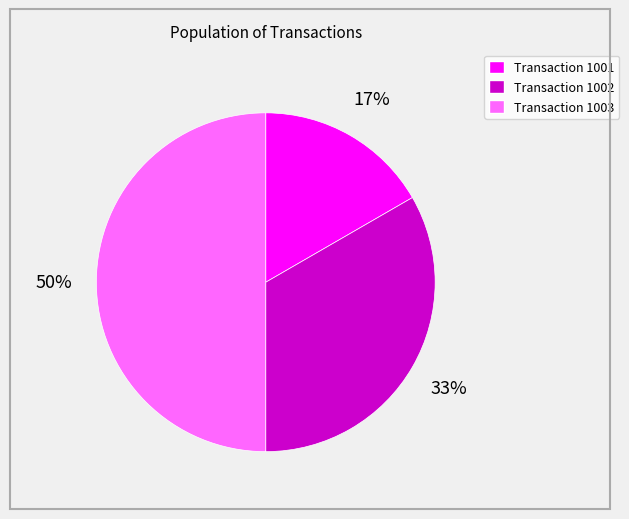

Do Transaction 1002 and Transaction 1003 together represent more than half of the pie?

Yes